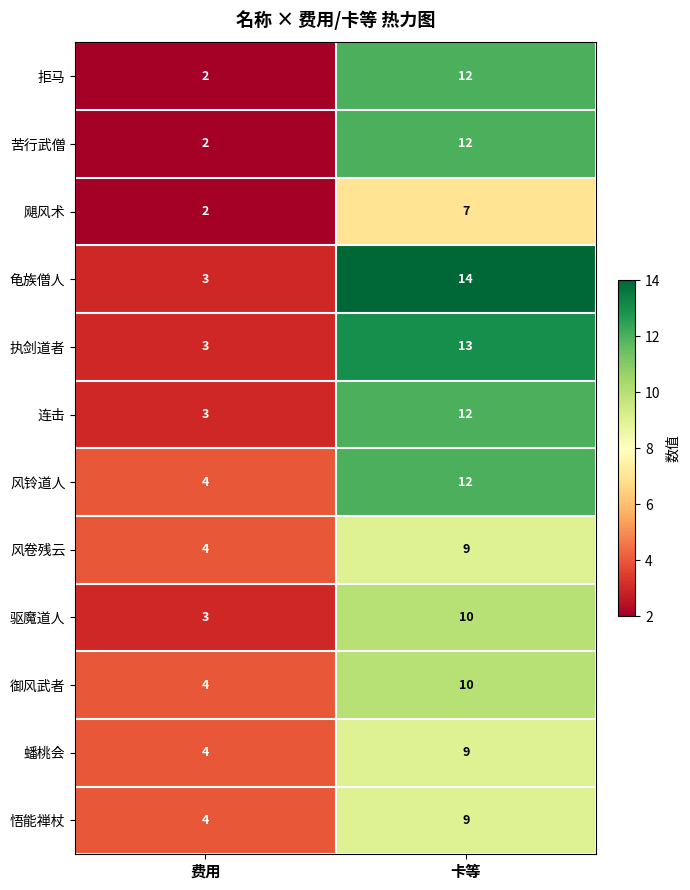

What is the sum of all 悟能禅杖 values?

13